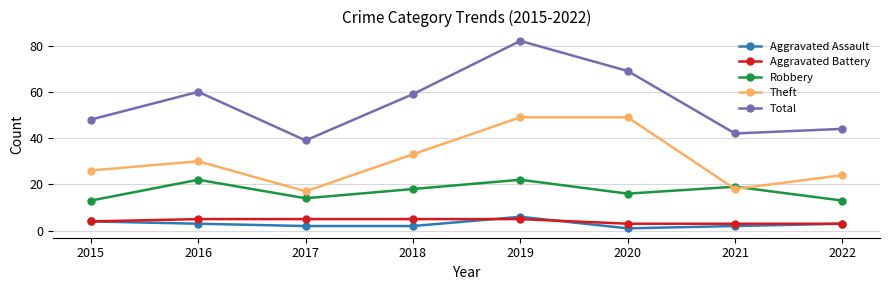

Is it true that Theft equals 42 at 2015?

False